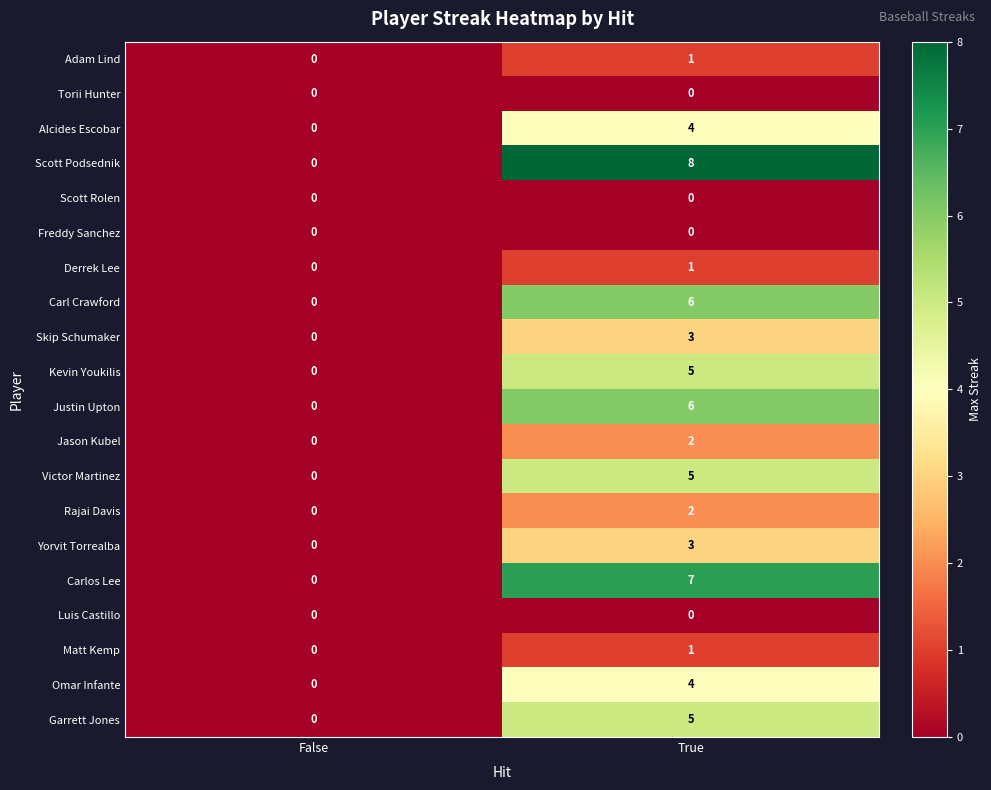

Where is Carlos Lee nearest to the value 3?

False